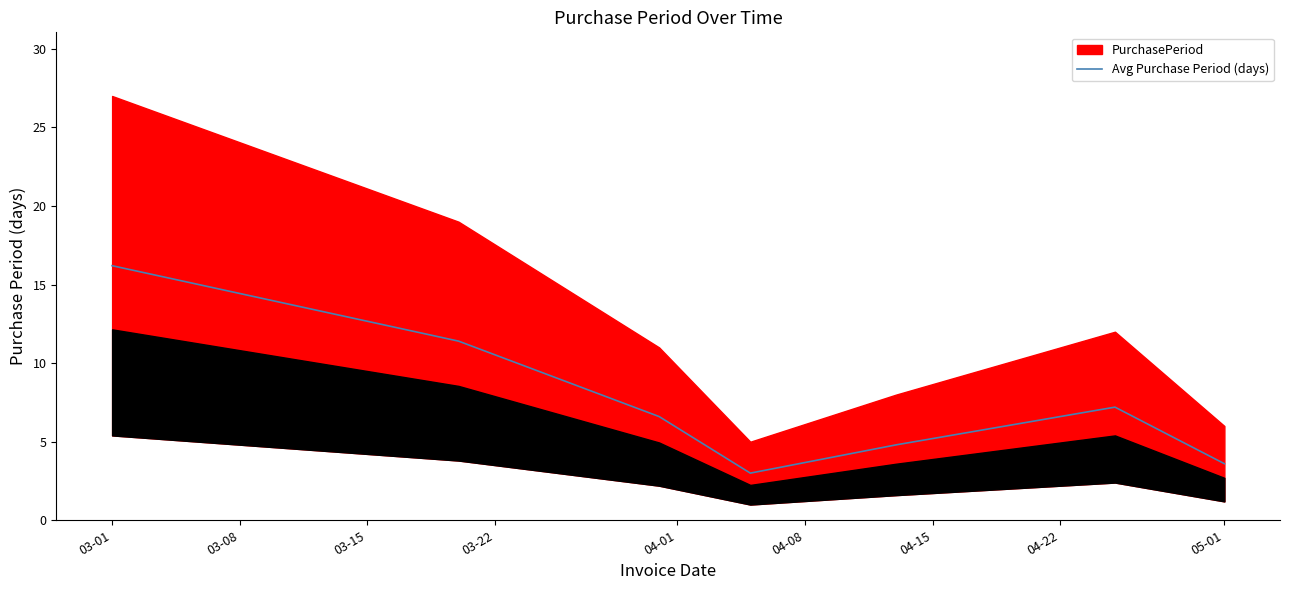

True or false: Avg Purchase Period (days) has a value of 27.0 at 03-01.

False